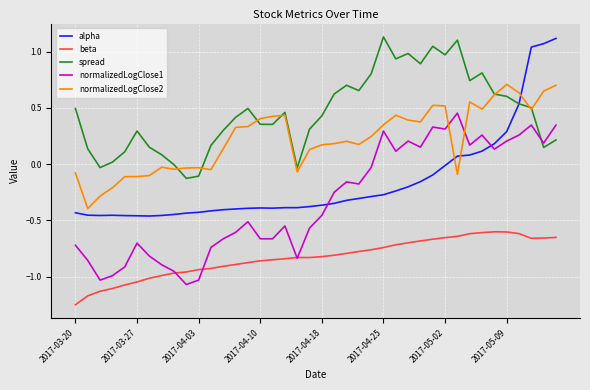

Which series ends up on top after the final intersection of spread and alpha?

alpha